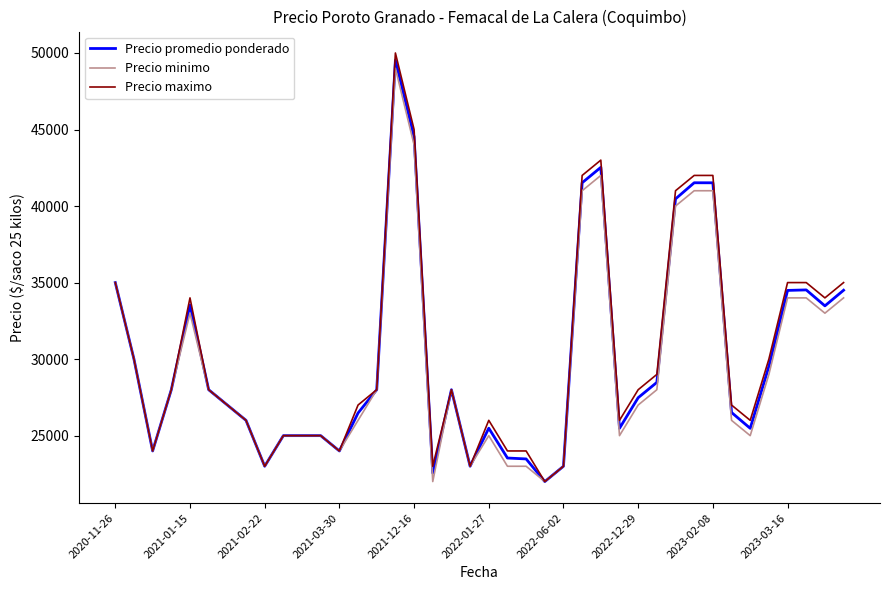

What is the greatest value displayed?

50000